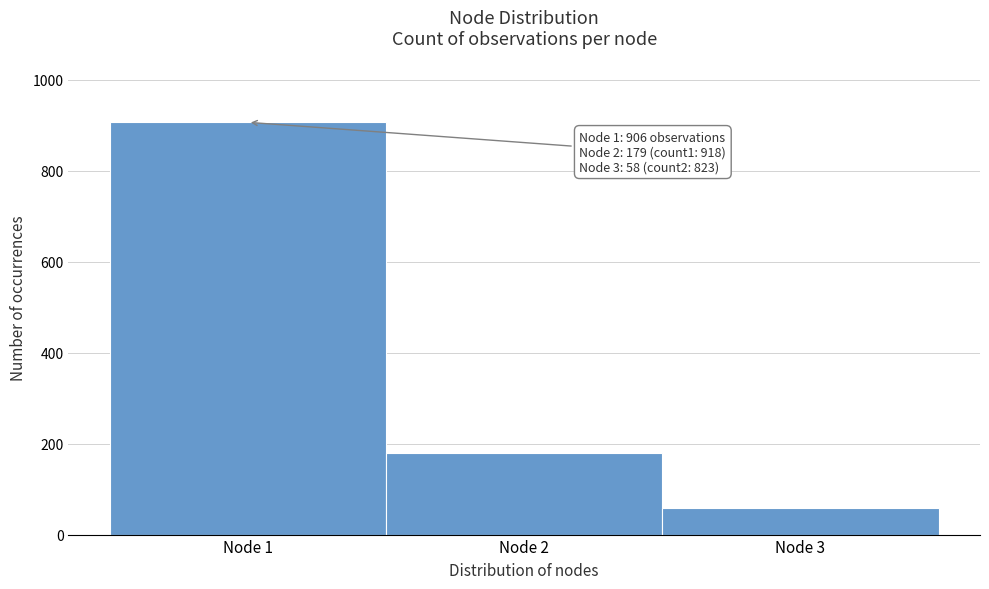

Reading left to right, transcribe all the data shown in this chart.

906	179	58